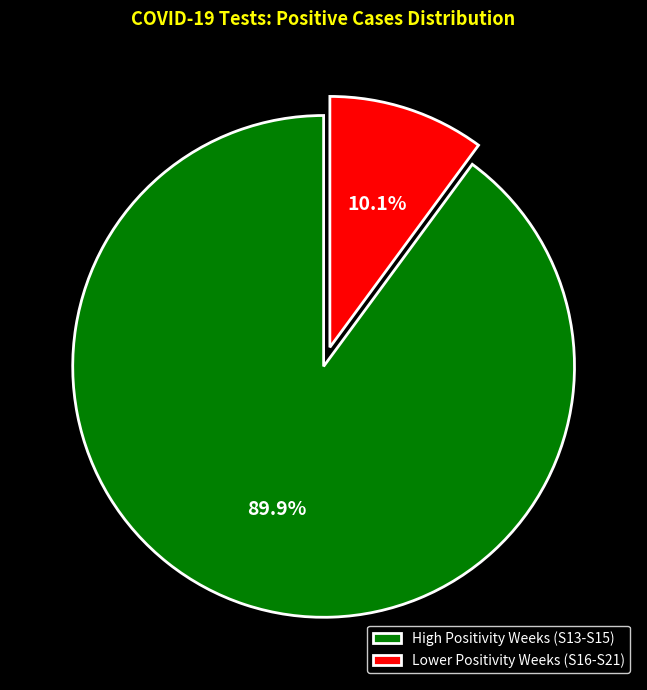

To the nearest percent, what is the average slice percentage?

50%